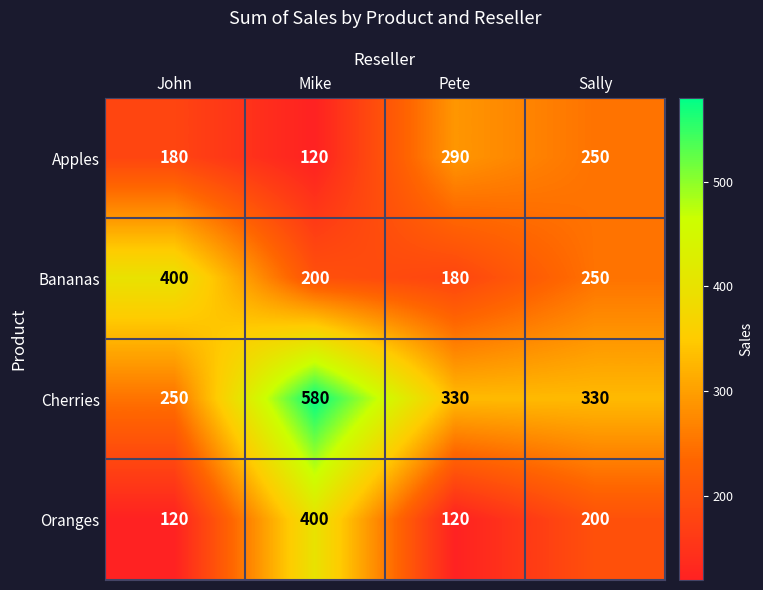

What is the minimum value shown in the chart?

120